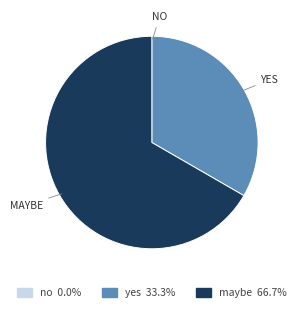

Combined, do maybe and yes account for over 50%?

Yes